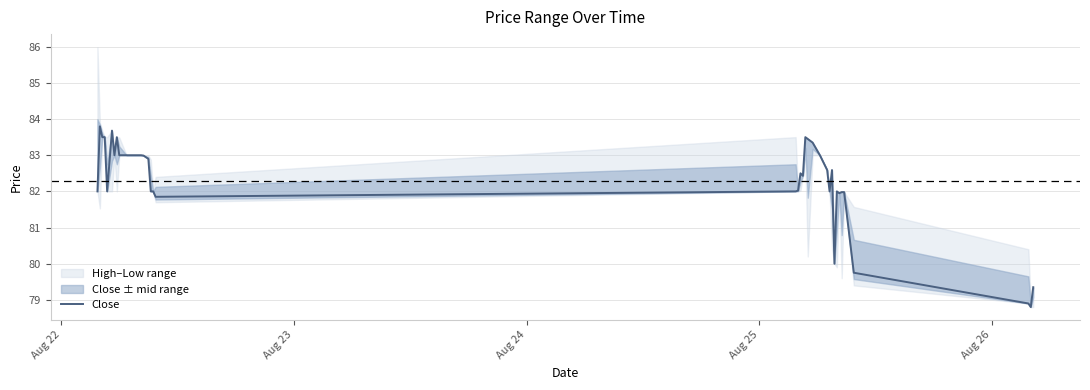

What is the minimum value for Close?

78.8